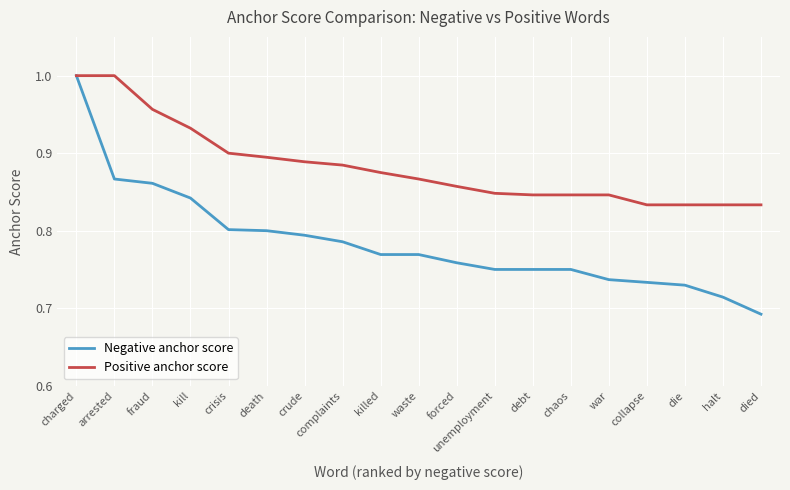

How many series are shown in this chart?

2